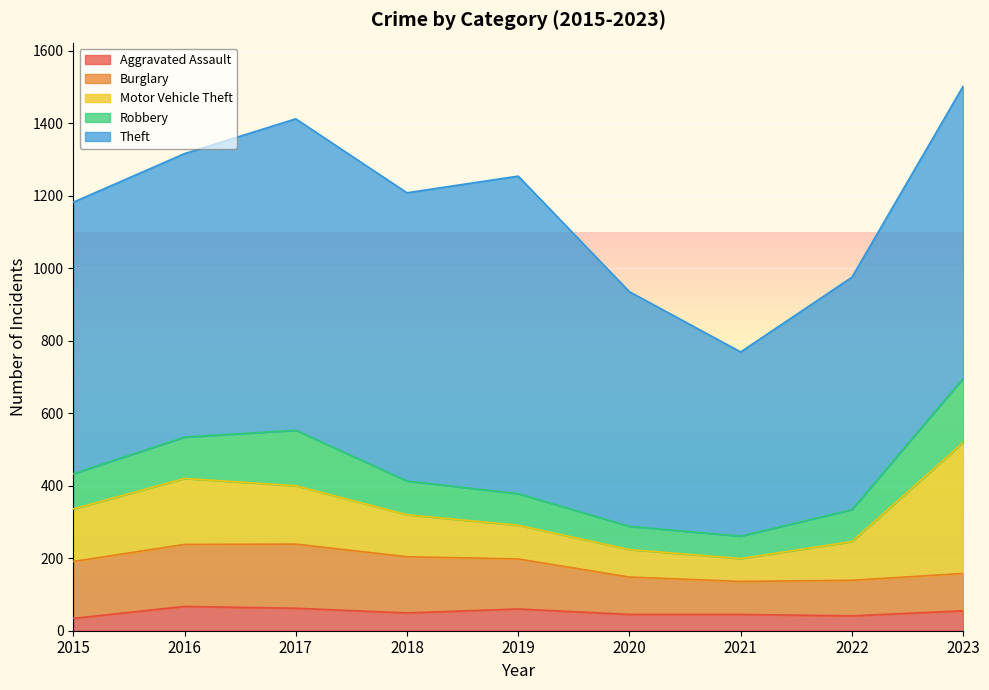

True or false: Theft and Motor Vehicle Theft intersect in this chart.

False